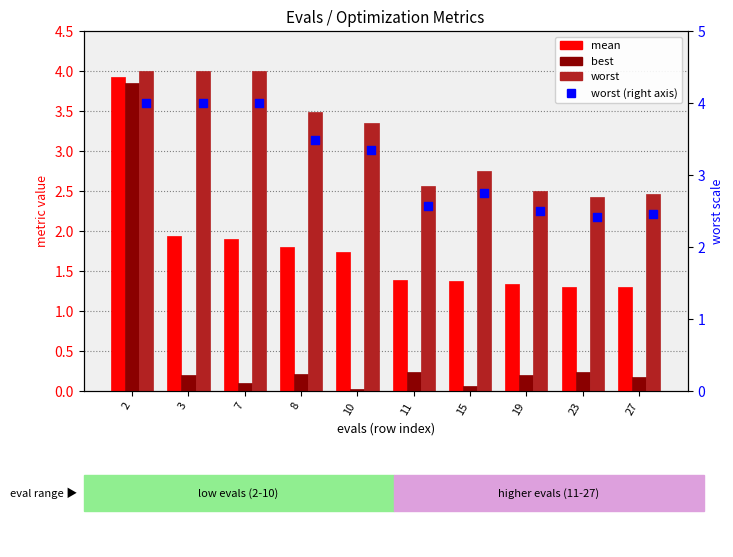

At how many categories does at least one series exceed 2?

10